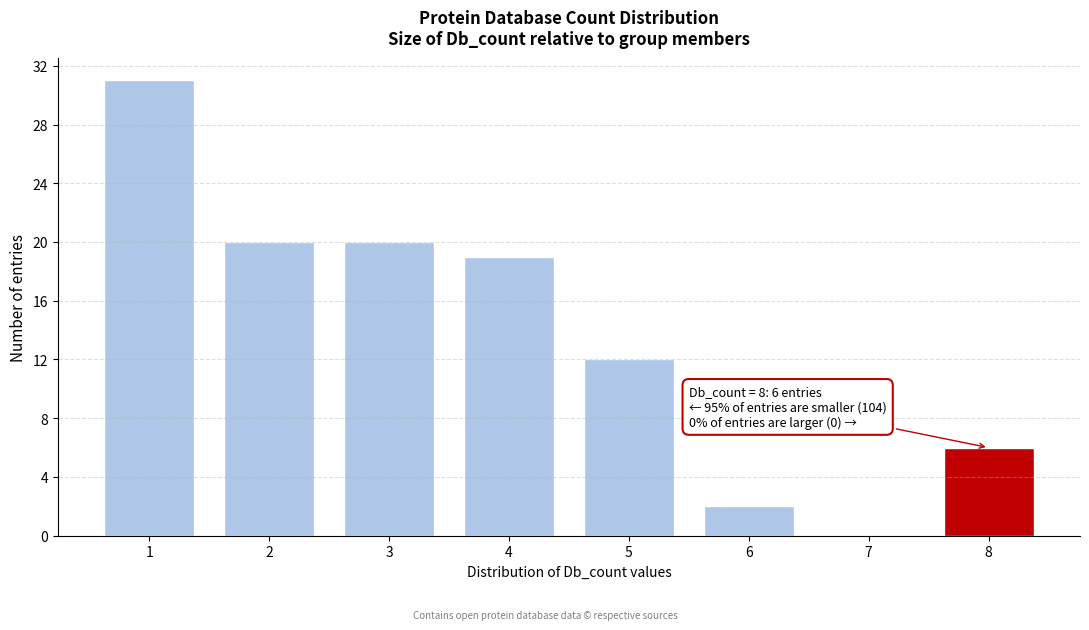

Reading left to right, extract all data points from this chart.

1=31	2=20	3=20	4=19	5=12	6=2	7=0	8=6